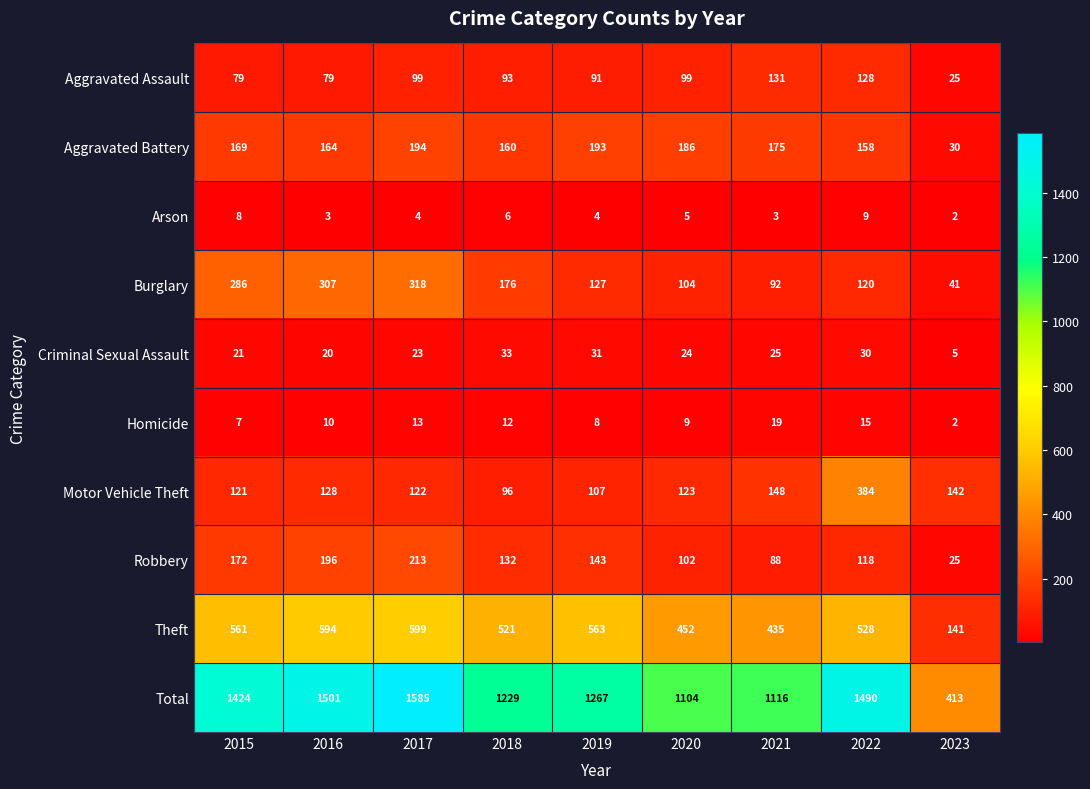

What is the total value across all series at 2021?

2232